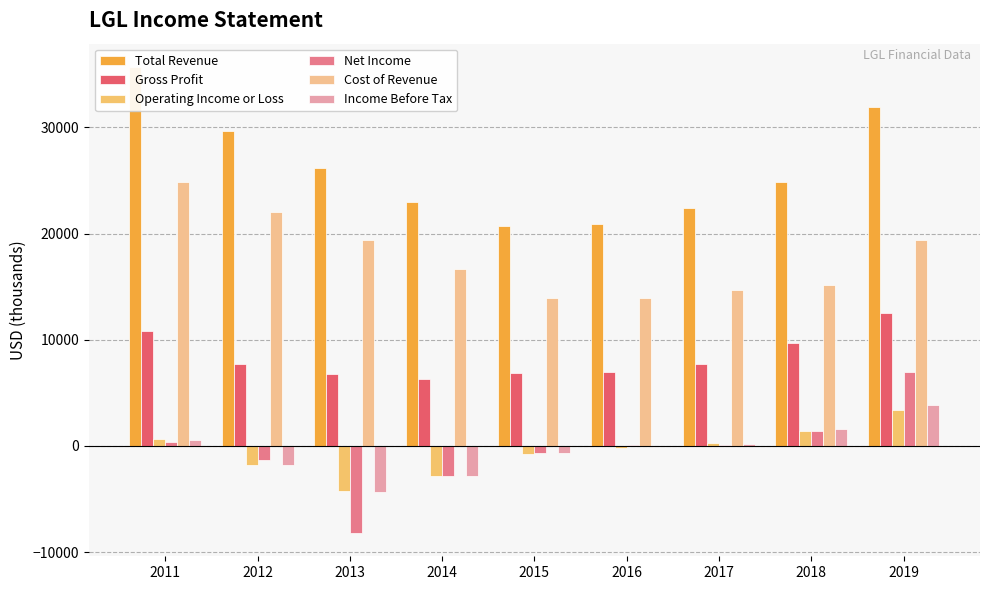

True or false: Operating Income or Loss has a value of 3400 at 2019.

True